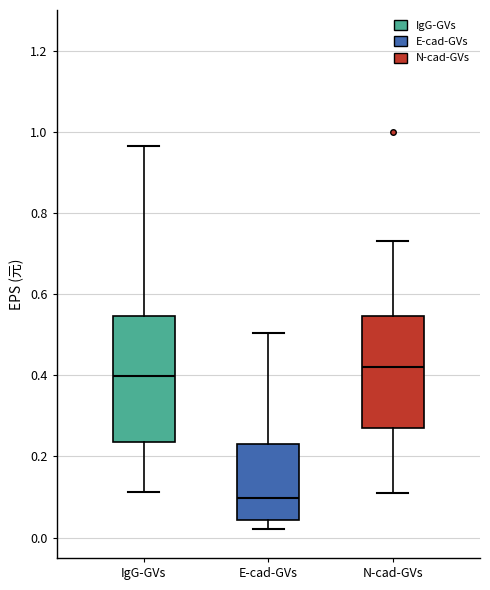

Which box is the tallest, from its lower edge to its upper edge?

IgG-GVs